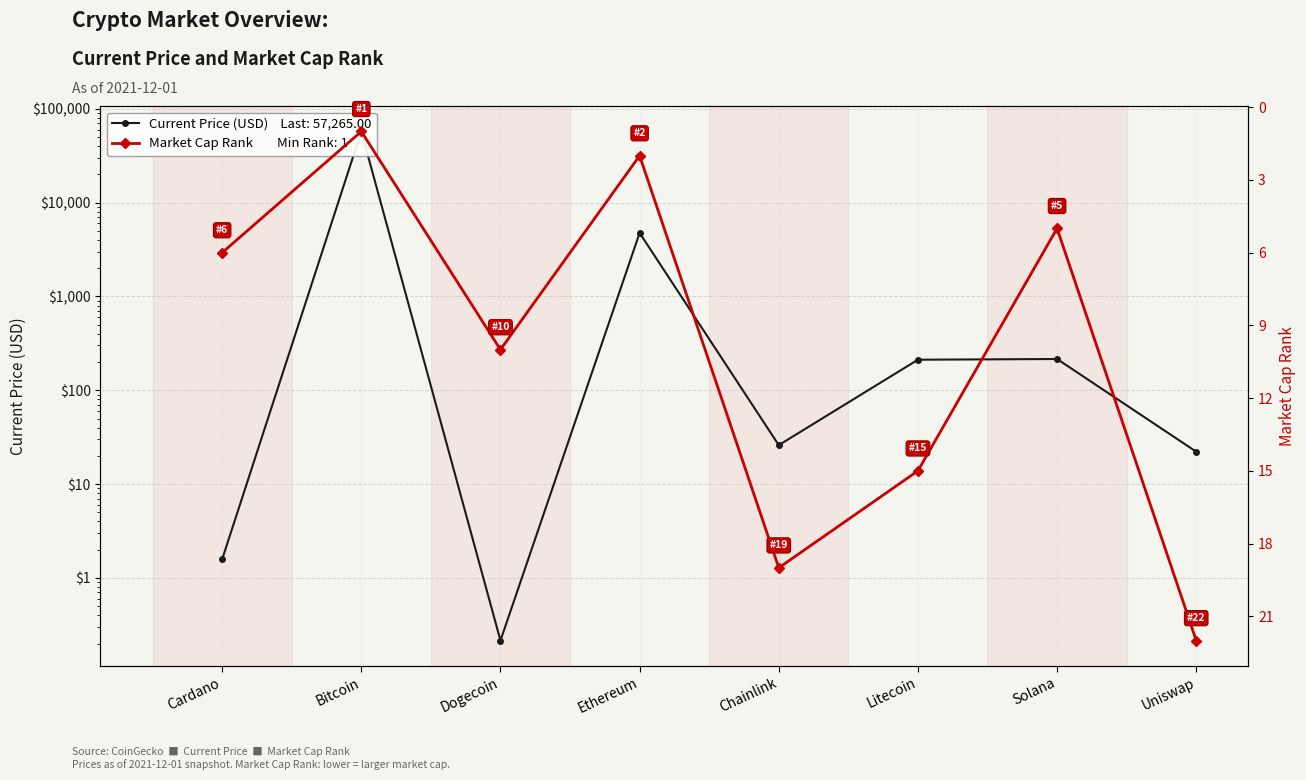

The Current Price (USD) — Last: BTC $57,265 series shows 296.2 at Litecoin. True or false?

False